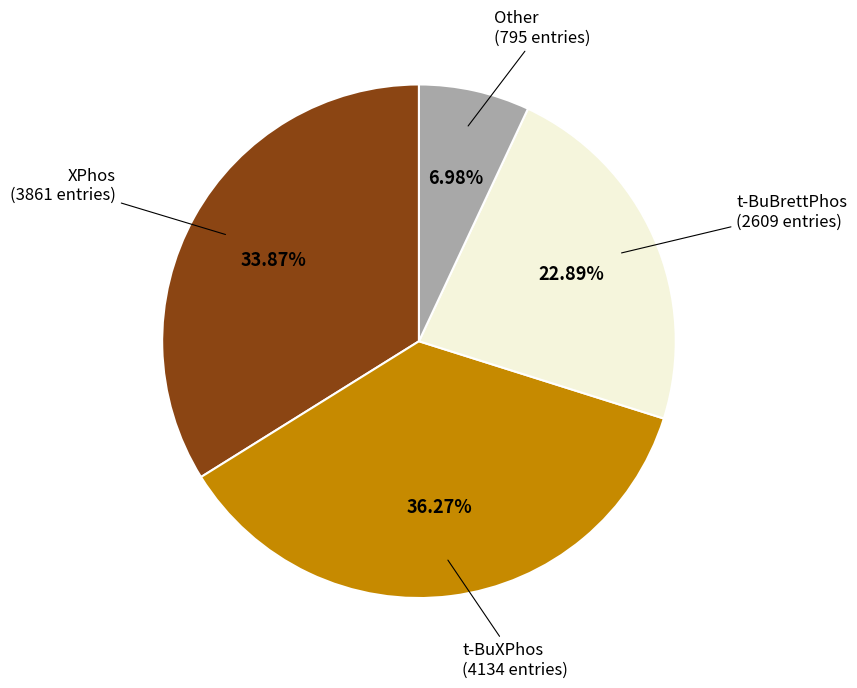

Count the number of slices in the pie.

4